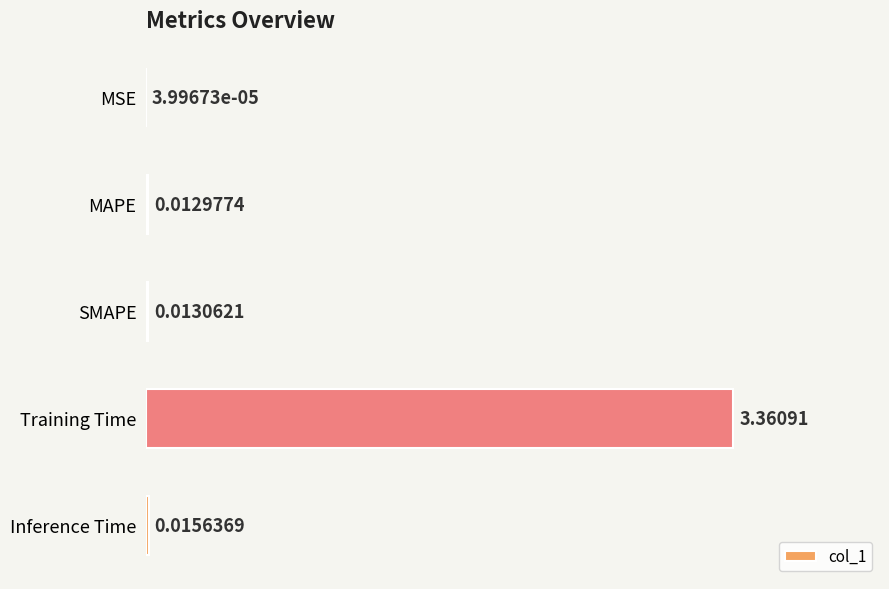

What is the change in value from Training Time to MSE?

-3.4